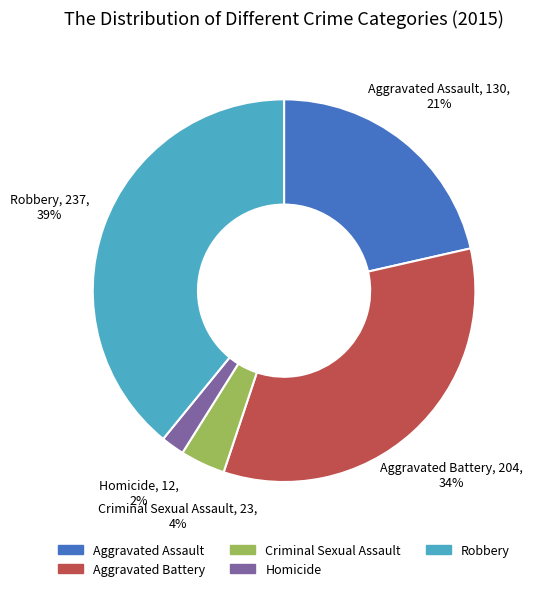

Between Aggravated Battery and Robbery, which is larger?

Robbery